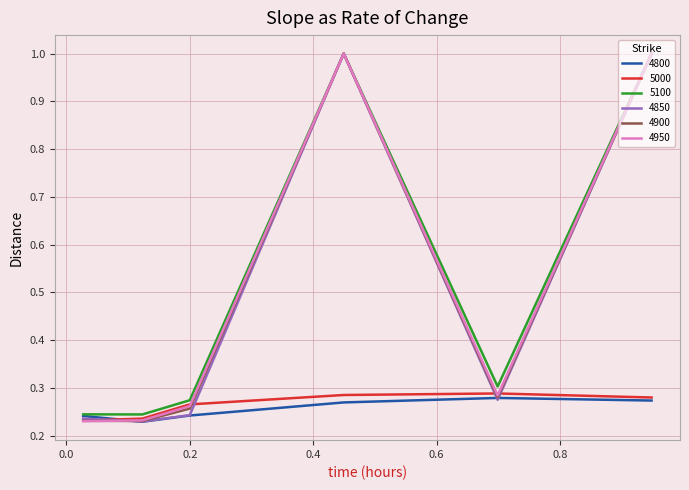

What is the greatest value displayed?

1.0